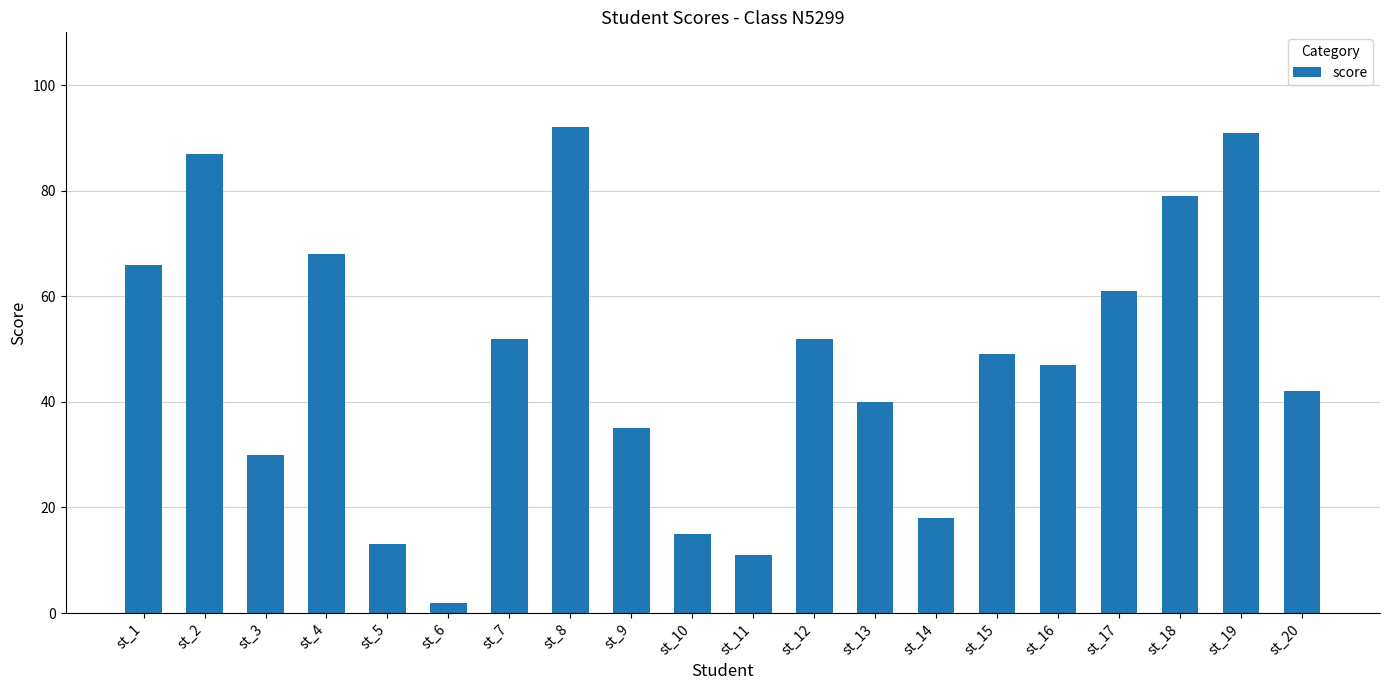

Reading left to right, what are all the values shown in this chart?

st_1=66	st_2=87	st_3=30	st_4=68	st_5=13	st_6=2	st_7=52	st_8=92	st_9=35	st_10=15	st_11=11	st_12=52	st_13=40	st_14=18	st_15=49	st_16=47	st_17=61	st_18=79	st_19=91	st_20=42